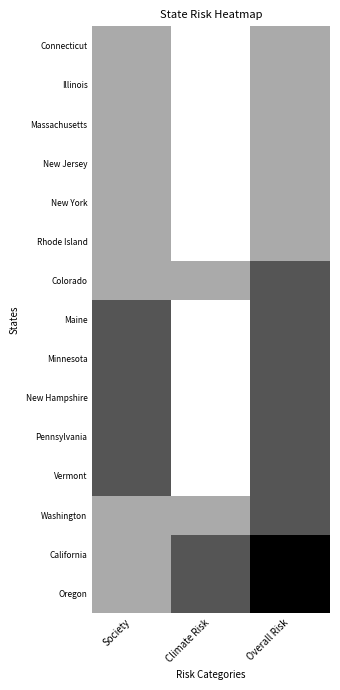

Reading left to right, list all the values displayed in this chart.

Connecticut: Society=1	Climate Risk=0	Overall Risk=1
Illinois: Society=1	Climate Risk=0	Overall Risk=1
Massachusetts: Society=1	Climate Risk=0	Overall Risk=1
New Jersey: Society=1	Climate Risk=0	Overall Risk=1
New York: Society=1	Climate Risk=0	Overall Risk=1
Rhode Island: Society=1	Climate Risk=0	Overall Risk=1
Colorado: Society=1	Climate Risk=1	Overall Risk=2
Maine: Society=2	Climate Risk=0	Overall Risk=2
Minnesota: Society=2	Climate Risk=0	Overall Risk=2
New Hampshire: Society=2	Climate Risk=0	Overall Risk=2
Pennsylvania: Society=2	Climate Risk=0	Overall Risk=2
Vermont: Society=2	Climate Risk=0	Overall Risk=2
Washington: Society=1	Climate Risk=1	Overall Risk=2
California: Society=1	Climate Risk=2	Overall Risk=3
Oregon: Society=1	Climate Risk=2	Overall Risk=3